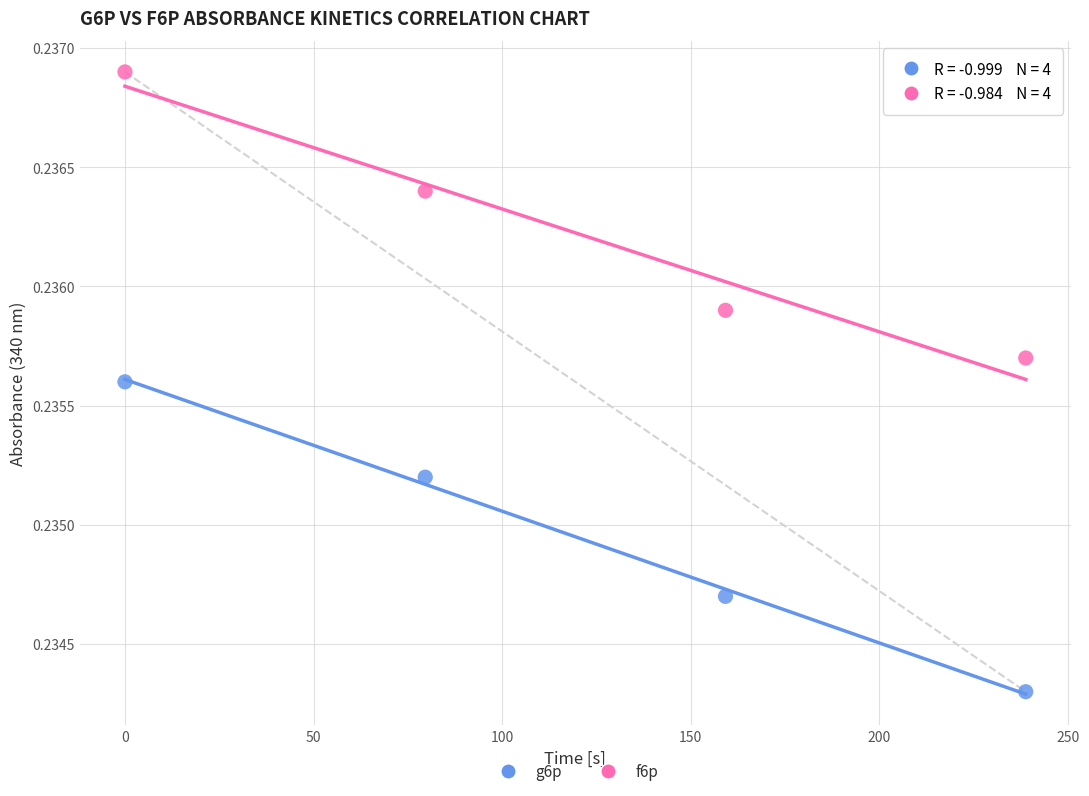

Across all data points, what is the range of X values (max minus min)?

238.8